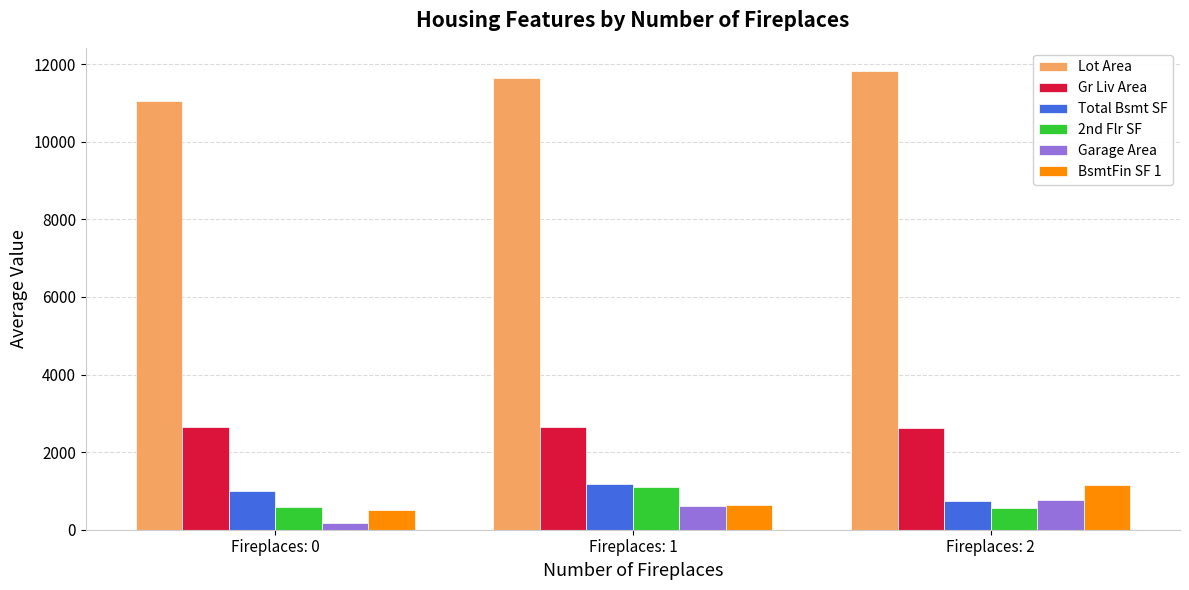

What is the sum of the Gr Liv Area values at Fireplaces: 0 and Fireplaces: 1?

5280.8